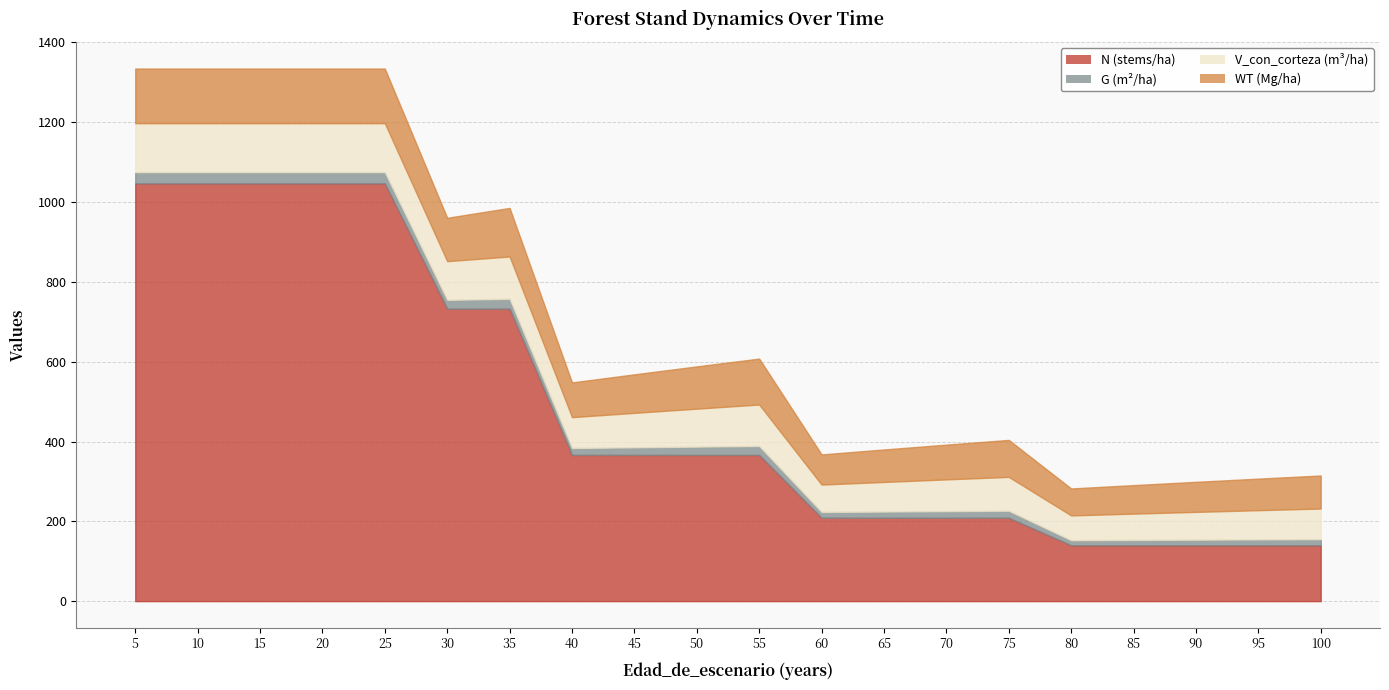

At which label is V_con_corteza closest to 92?

50